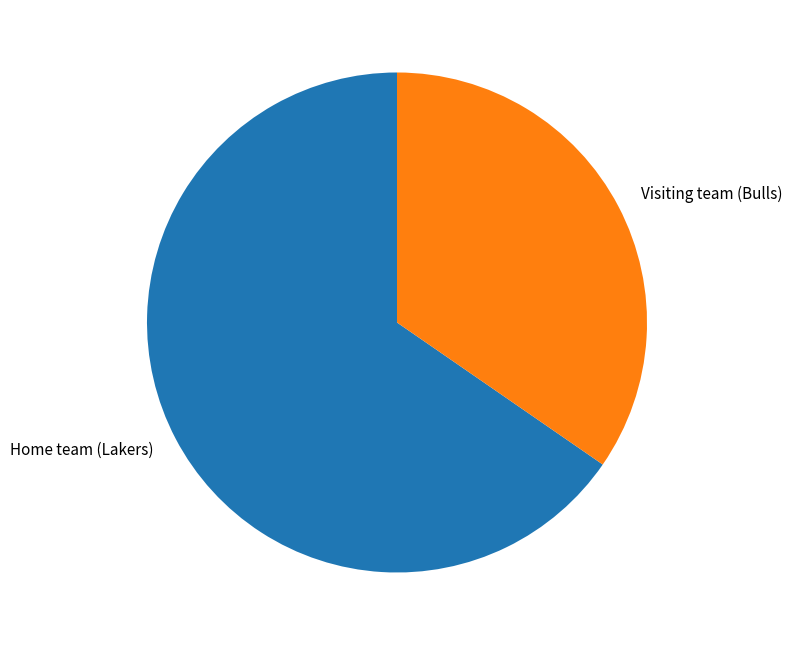

The Home team (Lakers) slice represents 58% of the pie. True or false?

False